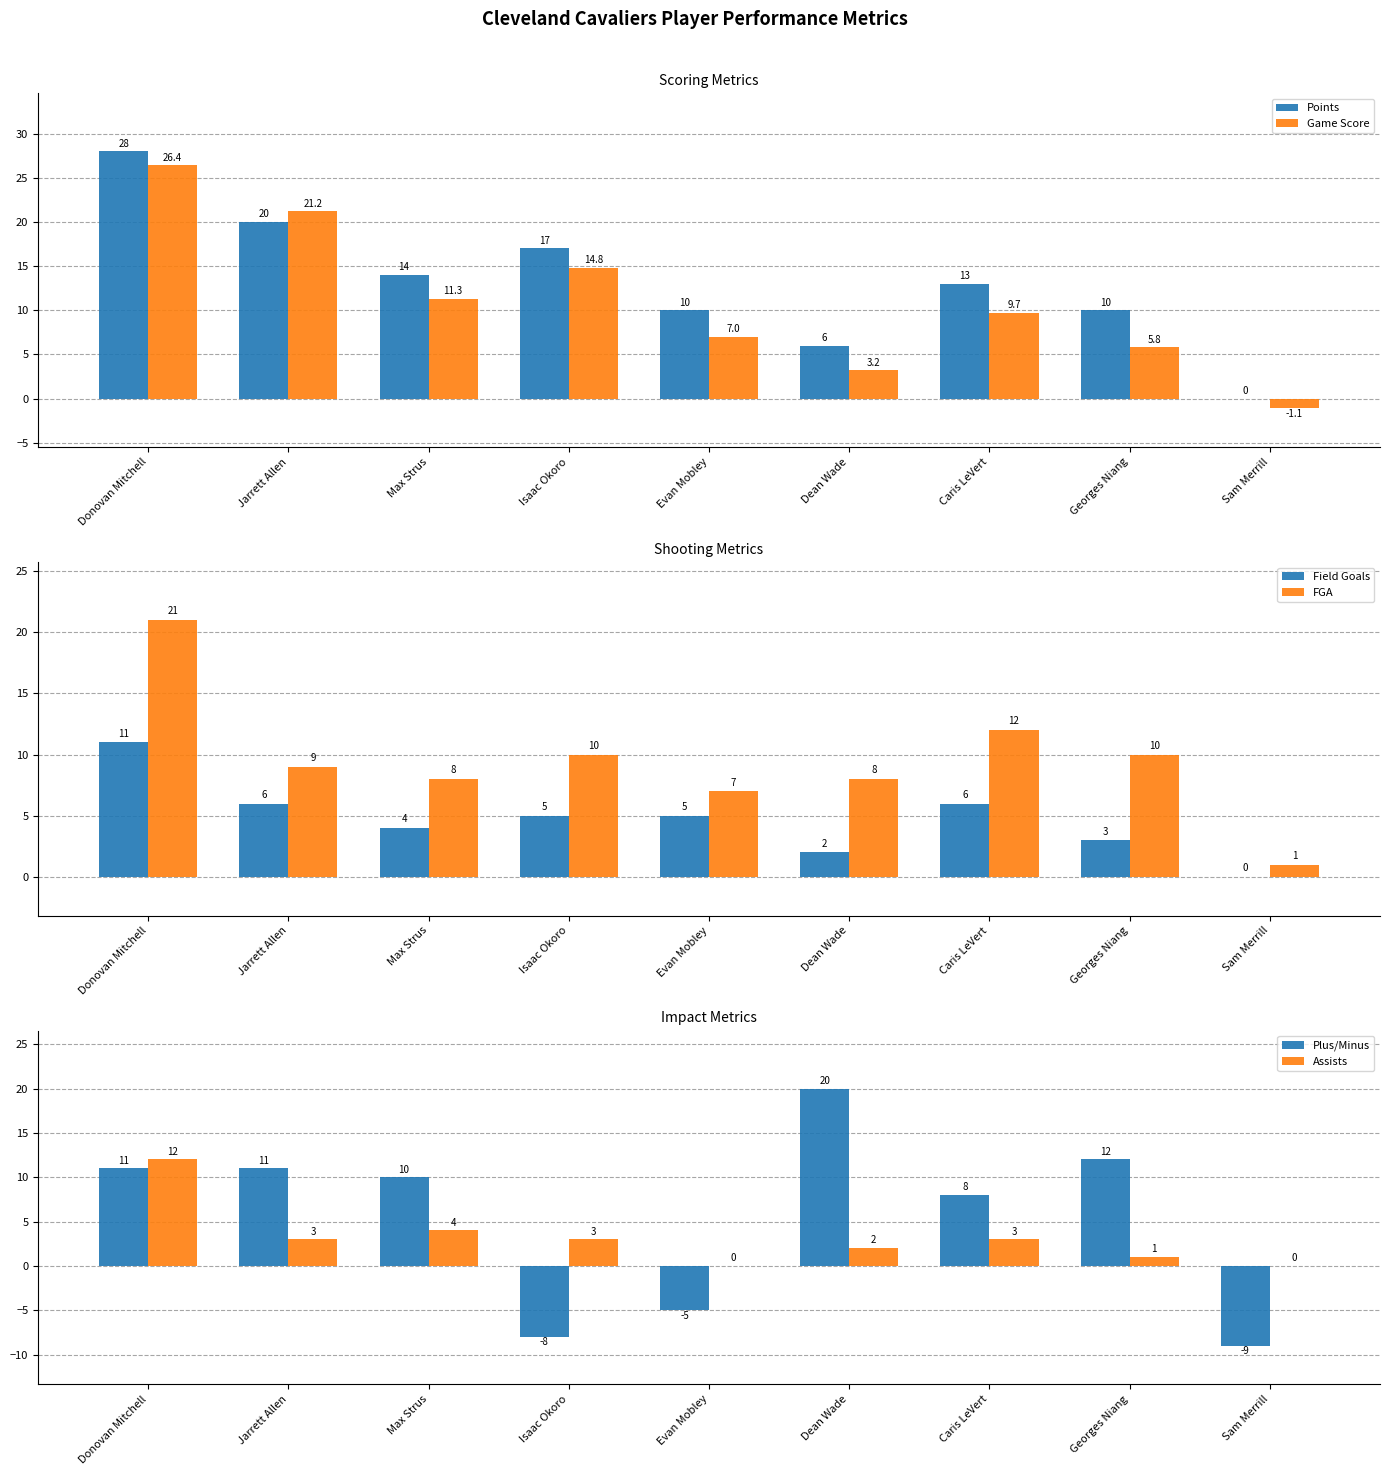

The value of Assists at Georges Niang is 1.4. True or false?

False